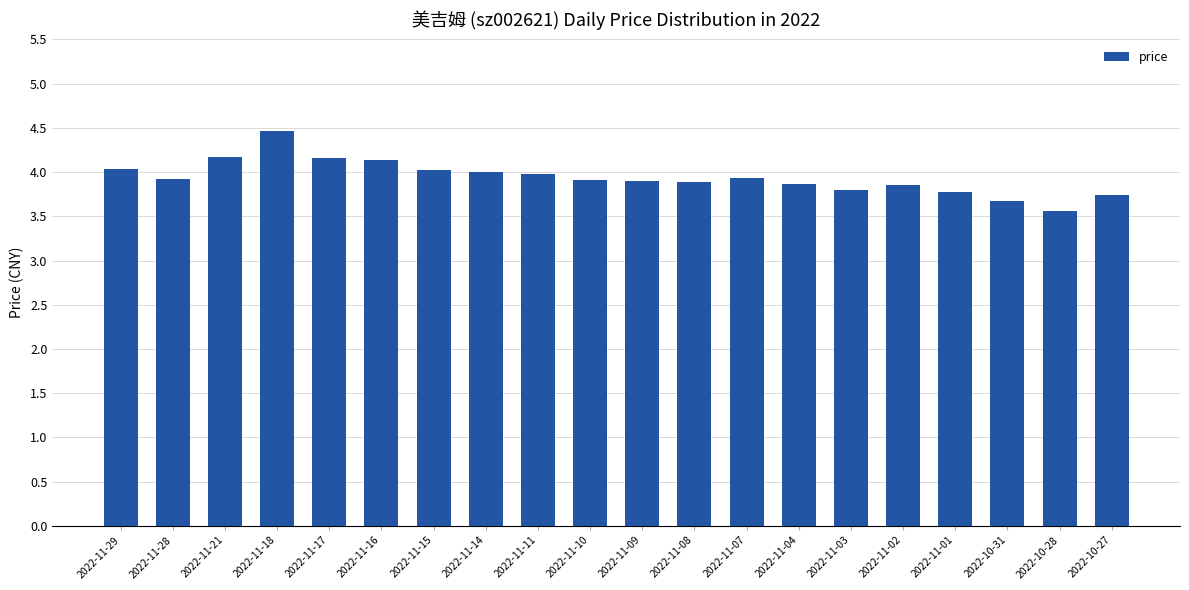

Which category has the highest value across all series?

2022-11-18